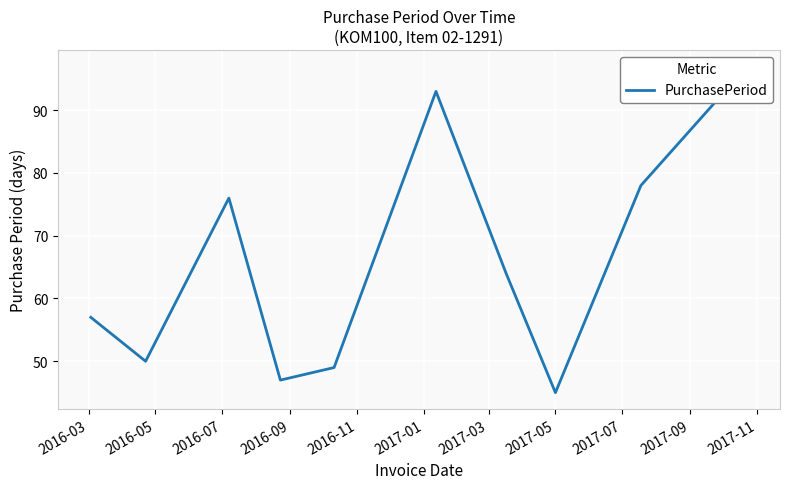

Which label corresponds to the largest value in the chart?

2017-09